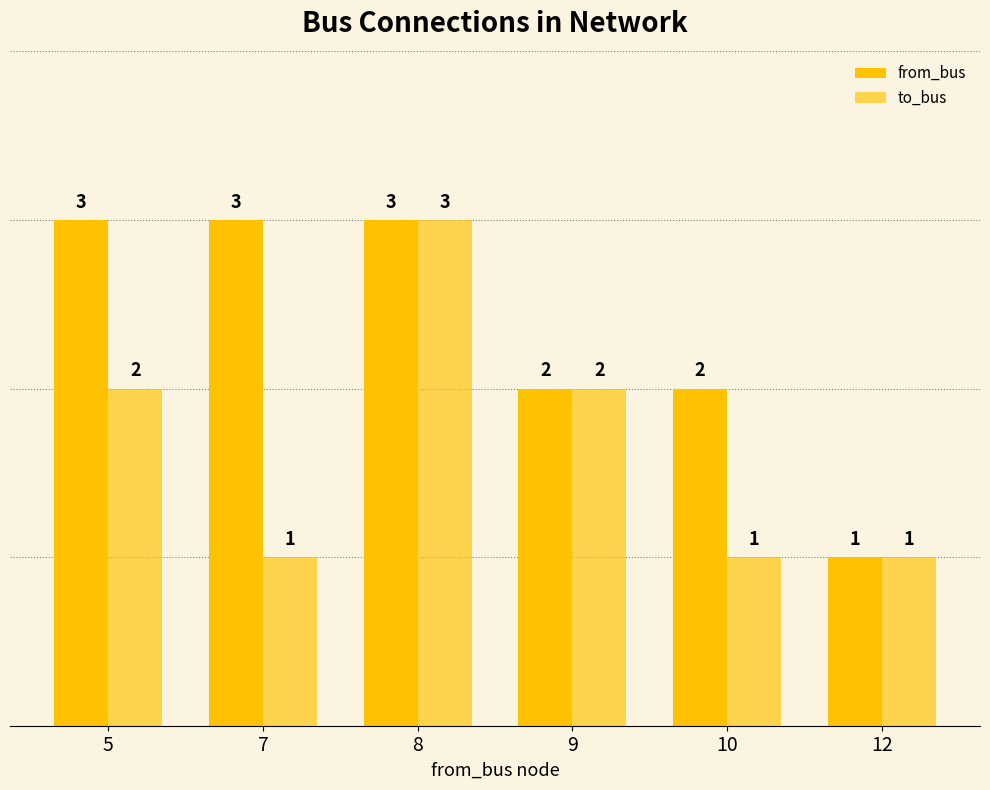

Does the chart contain any negative values?

No